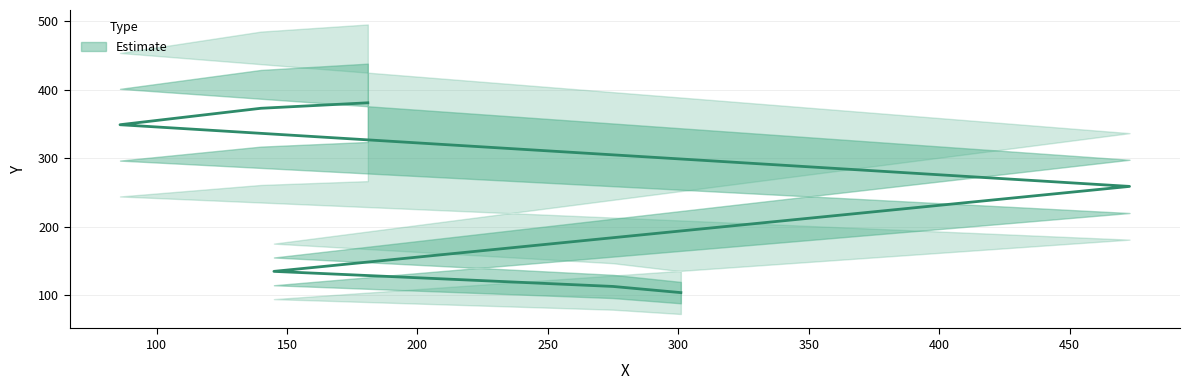

Between 86 and 301, which is larger?

86